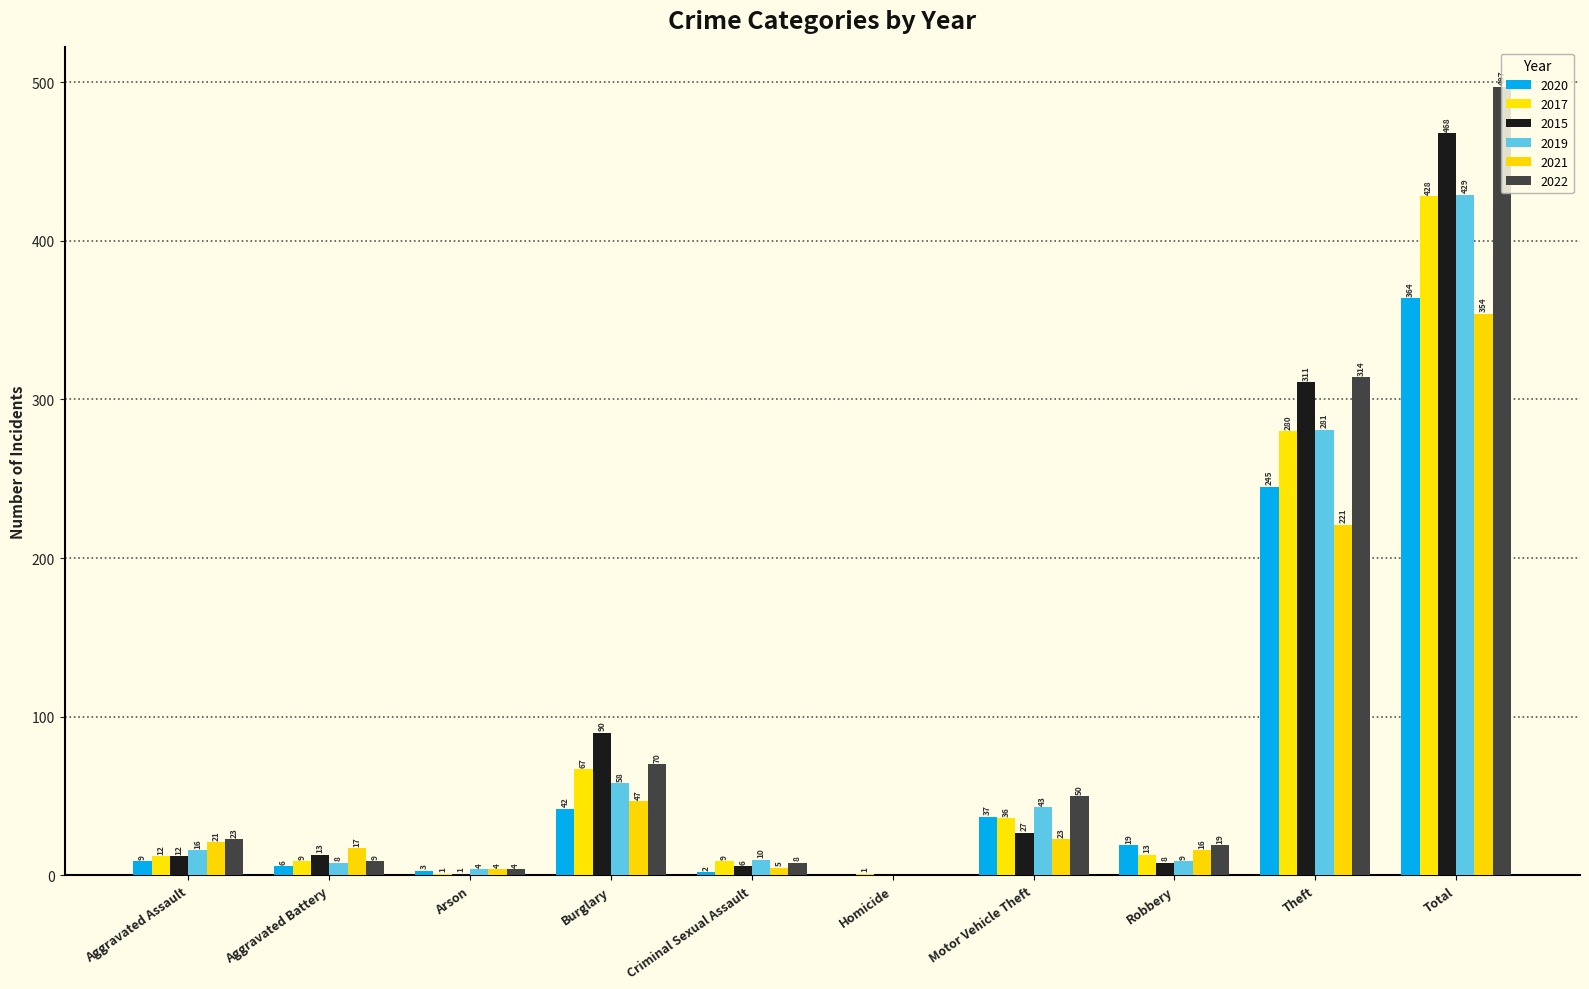

At which label is 2015 closest to 234?

Theft